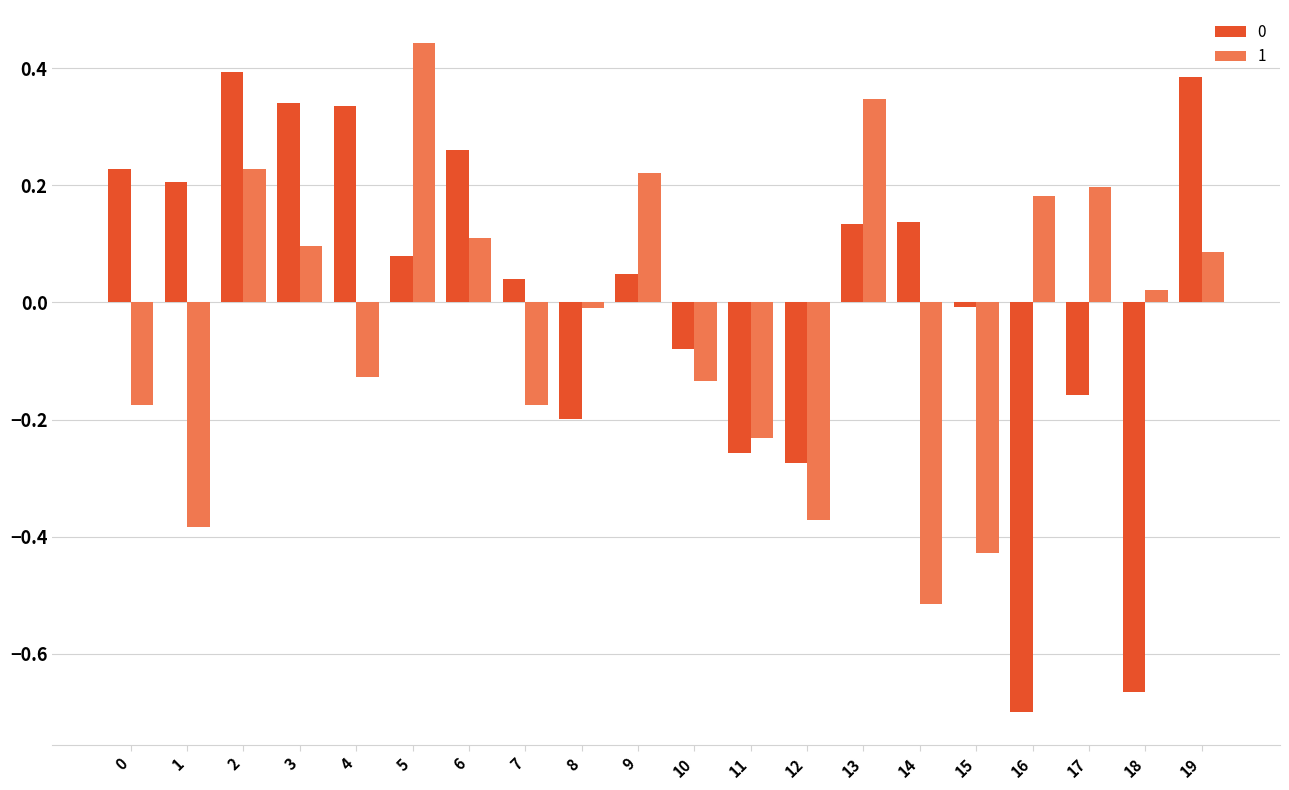

Are the bars horizontal?

No